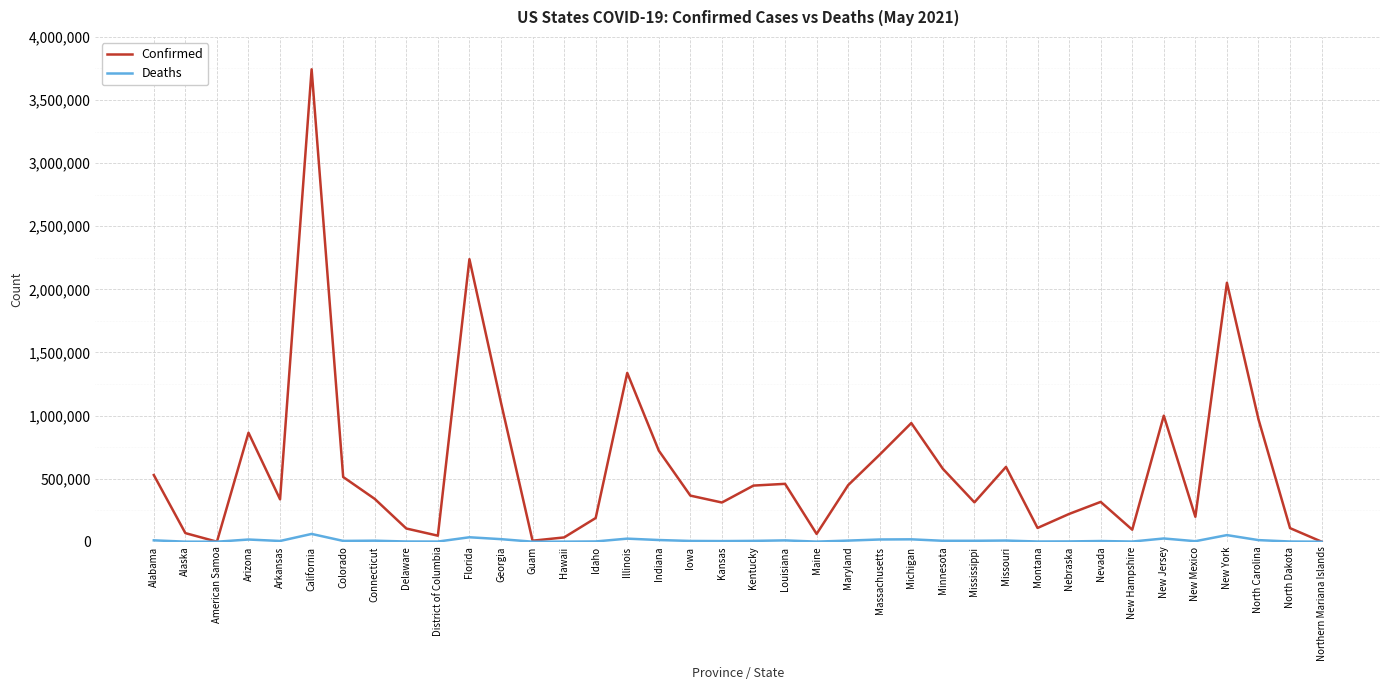

Read the Confirmed value at Connecticut.

339233